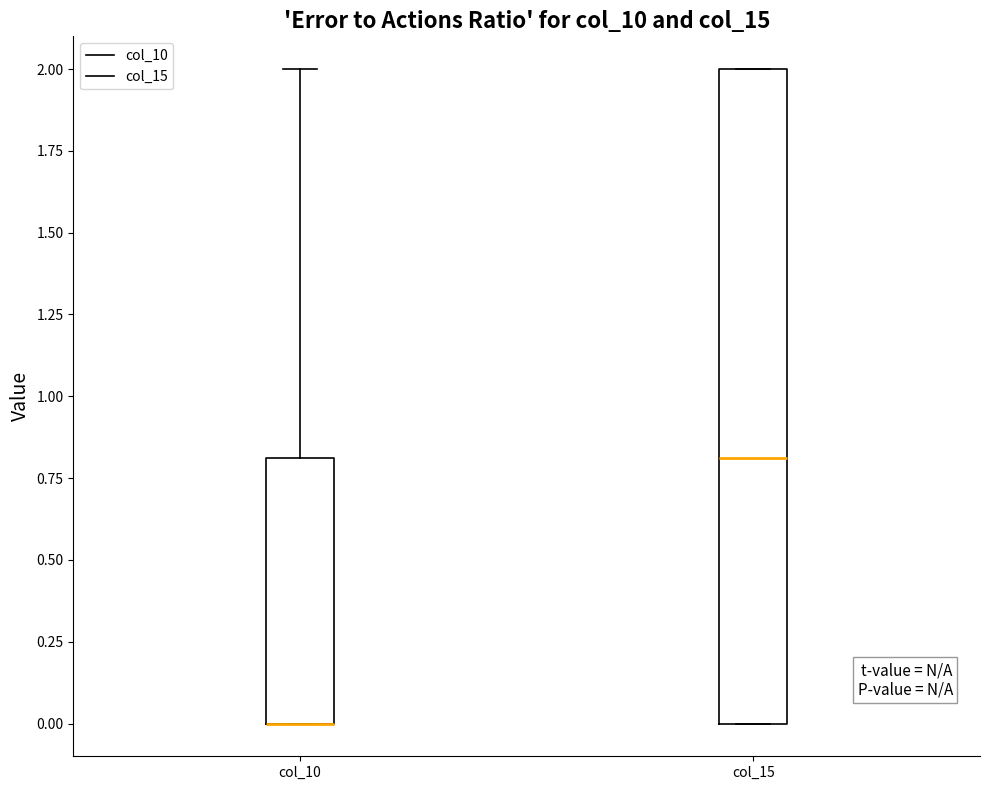

Reading left to right, transcribe this box plot: for each box, give where its median line is, the range the box spans, and where its two whiskers end, as read against the y-axis. The values are not printed on the chart, so give them approximately, as read against the axis.

col_10: median 0.0 (drawn on the box's lower edge), box 0.0 to 0.8, whiskers 0.0 to 2.0
col_15: median 0.8, box 0.0 to 2.0, whiskers 0.0 to 2.0